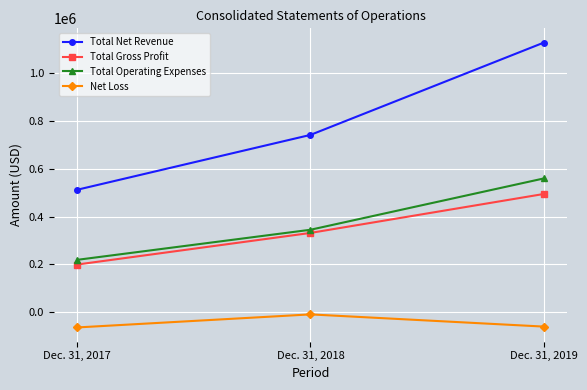

Where is Net Loss nearest to the value -36183?

Dec. 31, 2019